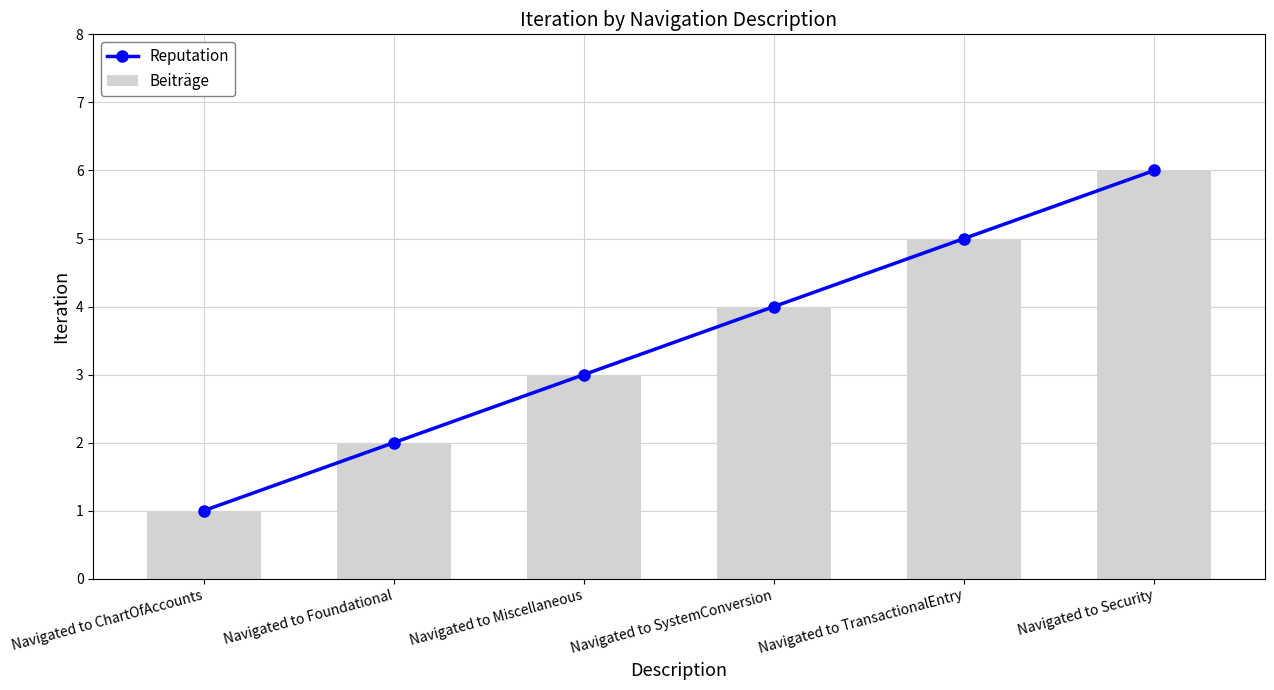

What is the difference between the Beiträge values at Navigated to Security and Navigated to SystemConversion?

2